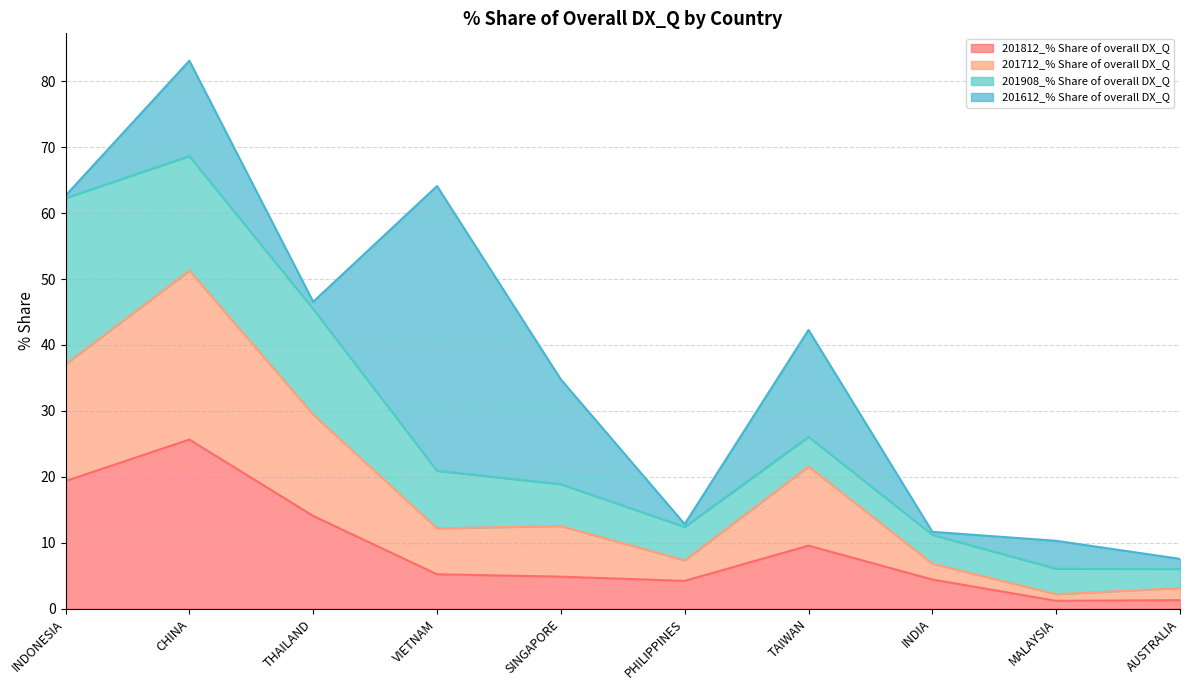

What is the highest value of the 201812_% Share of overall DX_Q series?

25.7